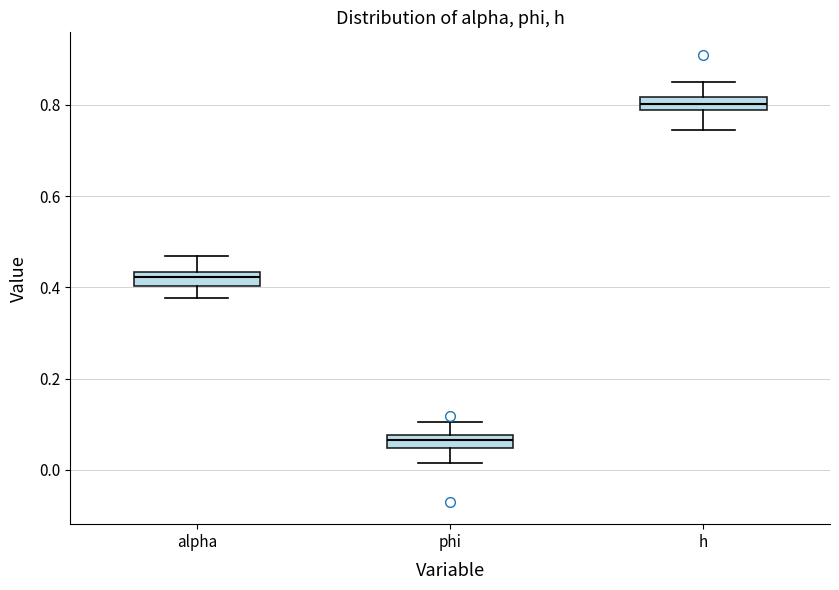

Which box's median line is the lowest?

phi